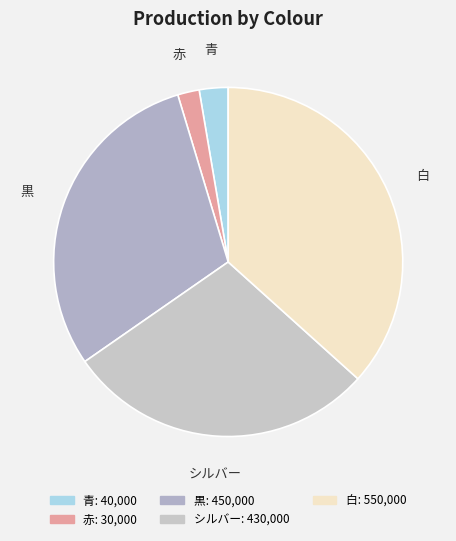

Is it true that 白 is 26% of the pie?

False